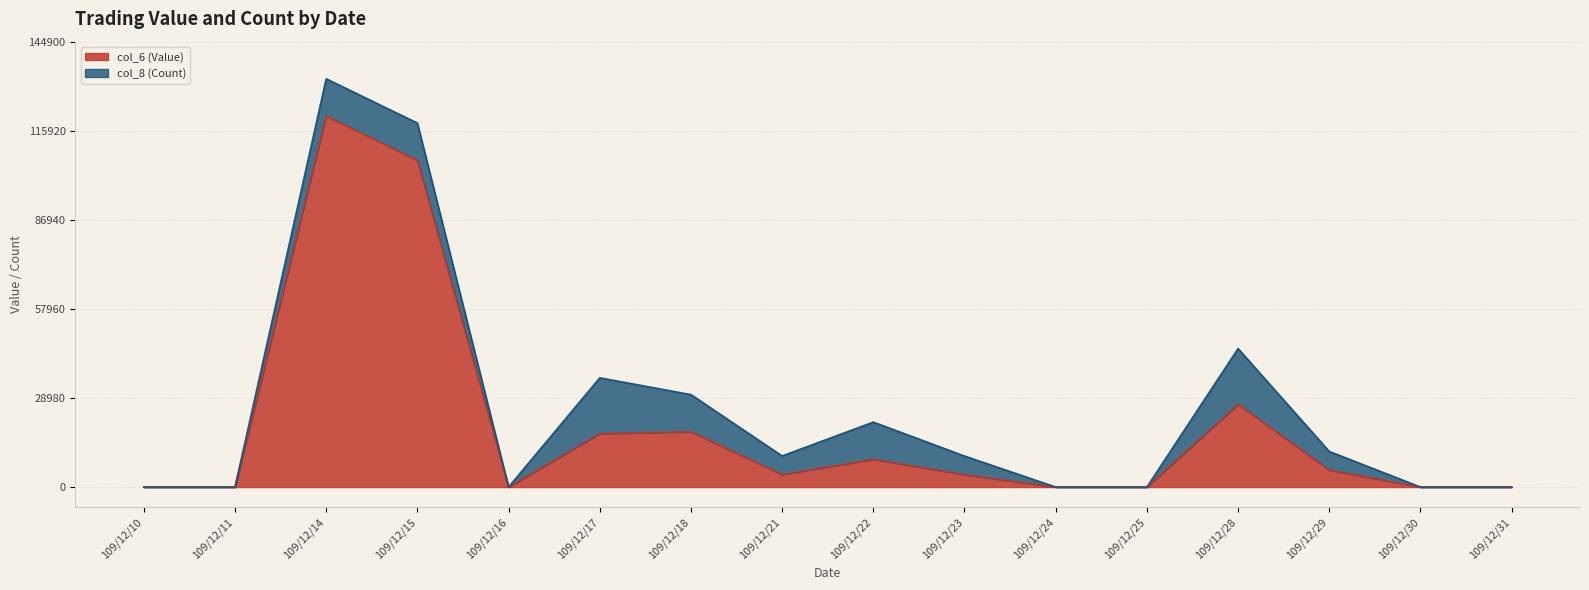

Reading left to right, list all the values displayed in this chart.

109/12/10=0	109/12/11=0	109/12/14=120750	109/12/15=106350	109/12/16=0	109/12/17=17420	109/12/18=18000	109/12/21=4080	109/12/22=9050	109/12/23=4050	109/12/24=0	109/12/25=0	109/12/28=26950	109/12/29=5550	109/12/30=0	109/12/31=0